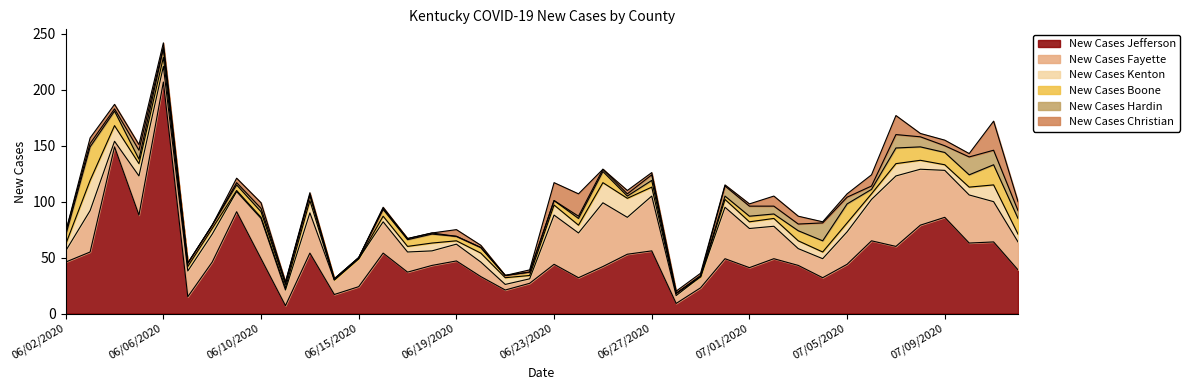

What is the difference between the maximum and minimum values in the New Cases Boone series?

30